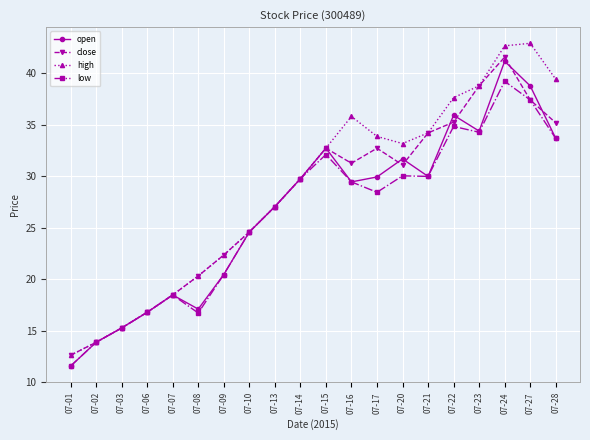

What is the total value across all series at 07-23?

146.2